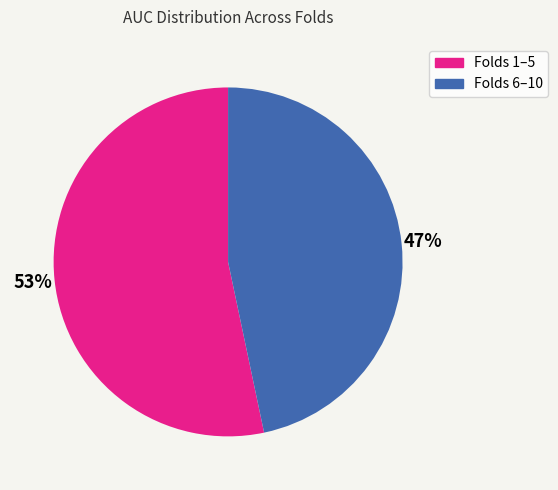

To the nearest percent, what is the average slice percentage?

50%